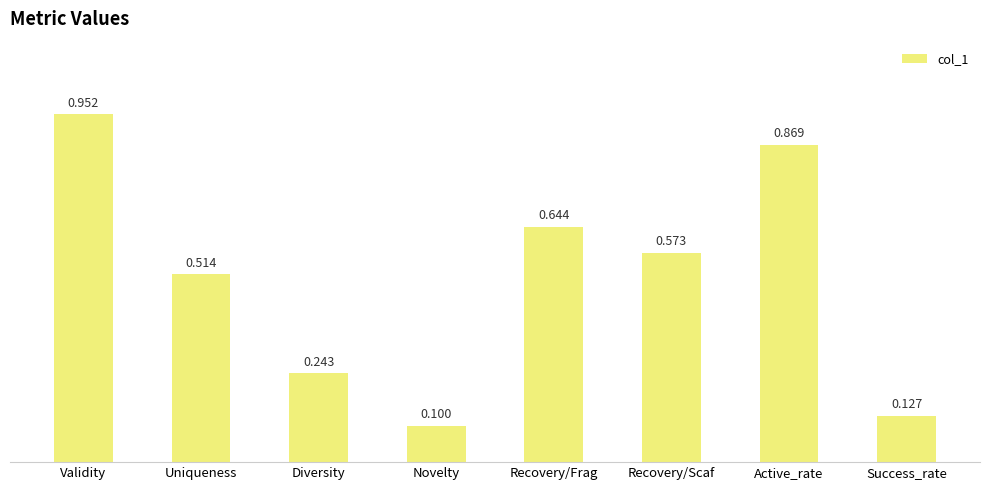

What is the sum of the values at Recovery/Scaf and Validity?

1.5